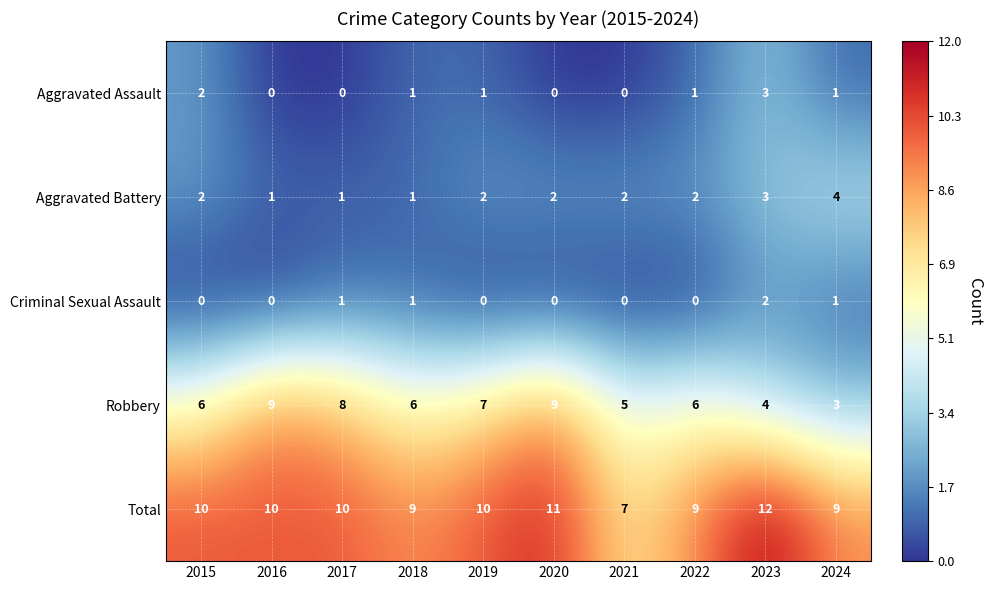

What is the difference between the maximum and minimum values in the Robbery series?

6